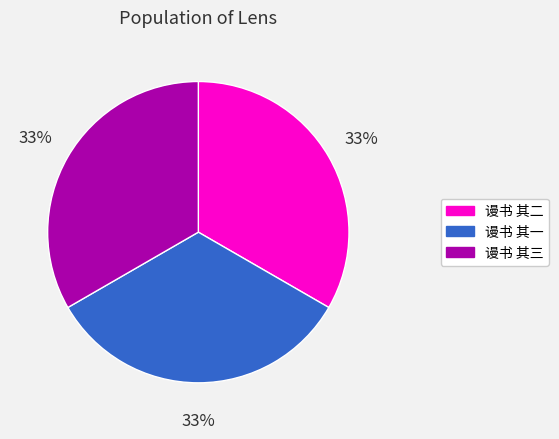

How many slices are in this pie chart?

3